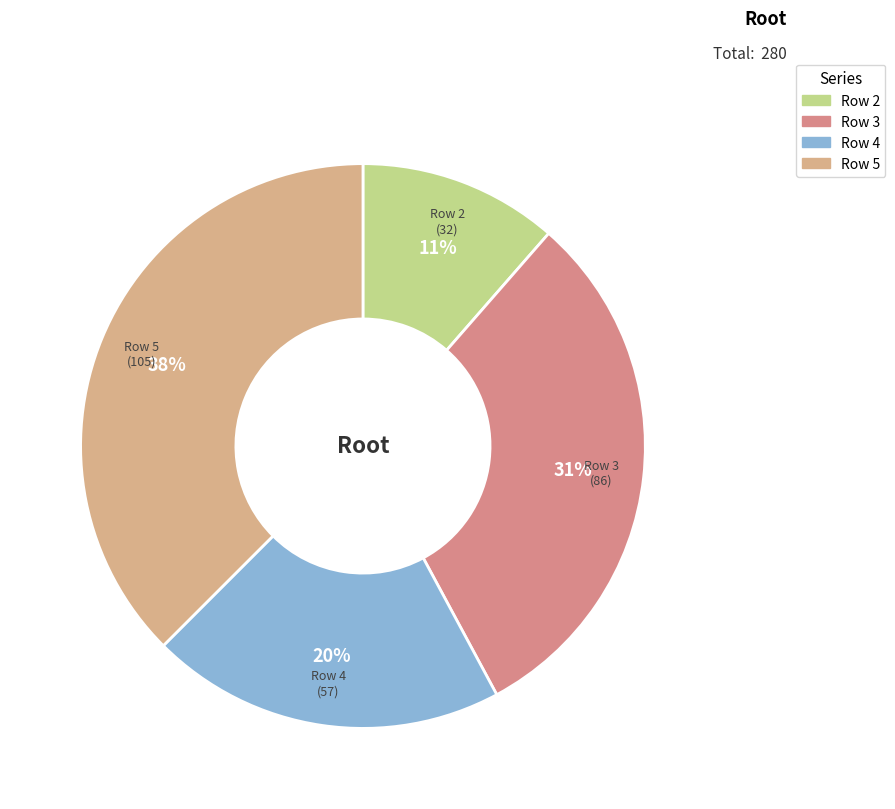

Count the number of slices in the pie.

4